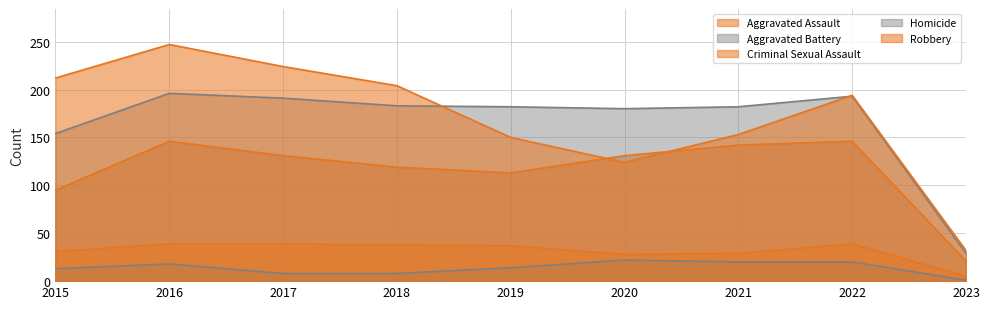

Which series has the largest total across all categories?

Robbery